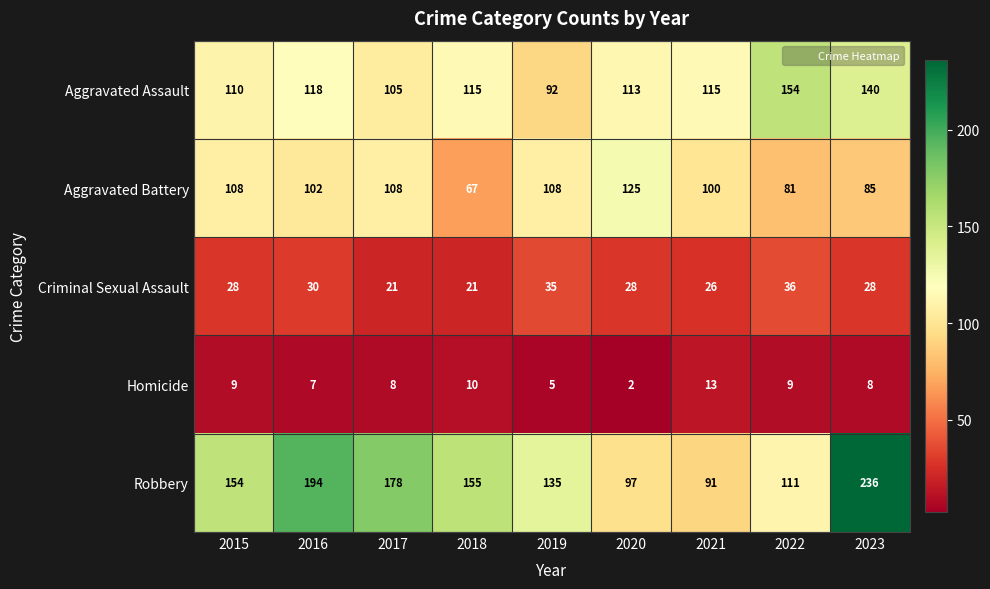

What is the greatest value displayed?

236